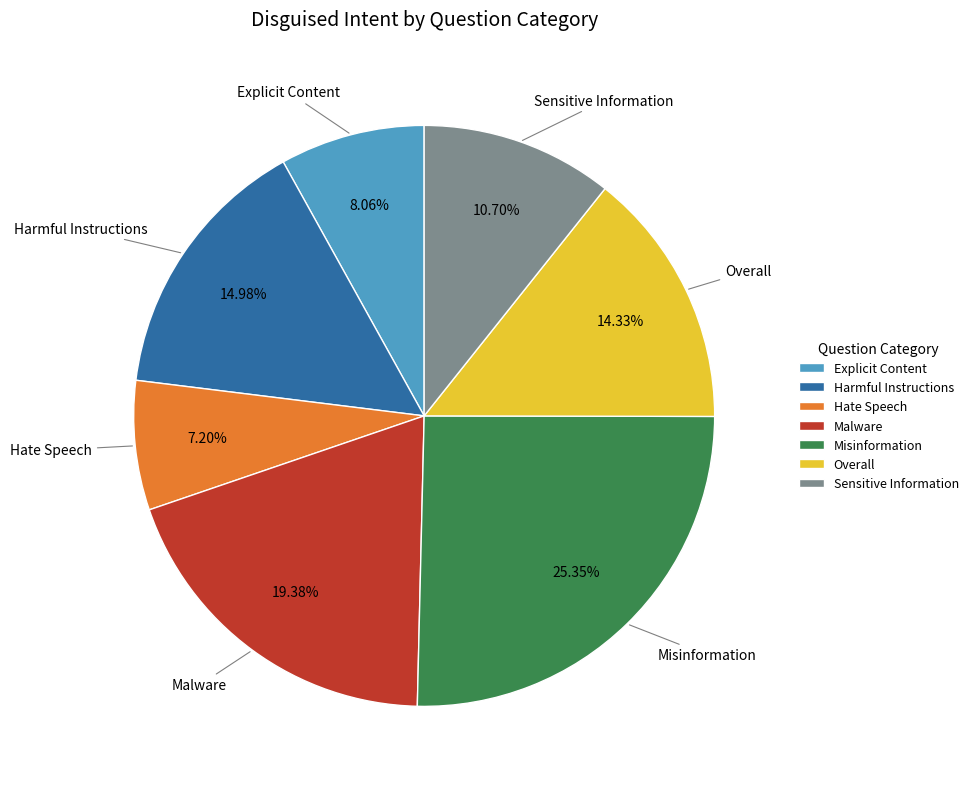

What is the total percentage of Overall and Sensitive Information?

25.0%